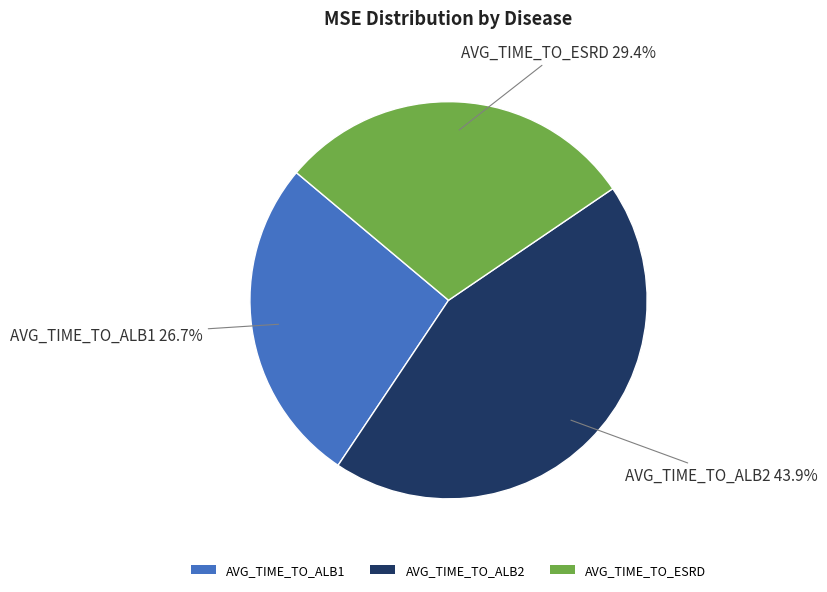

Is there a majority slice in this chart?

No